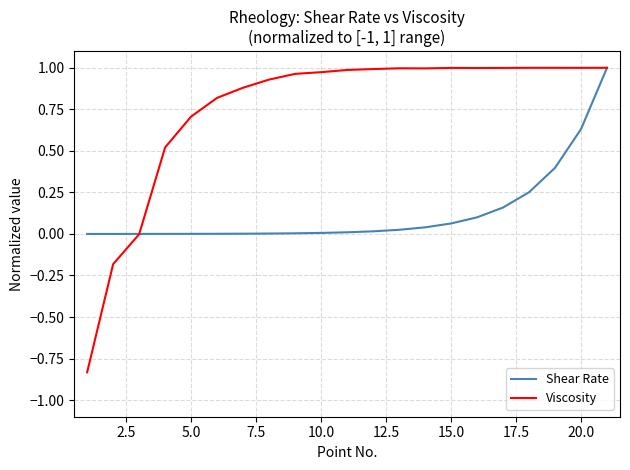

Which series has the largest total across all categories?

Viscosity